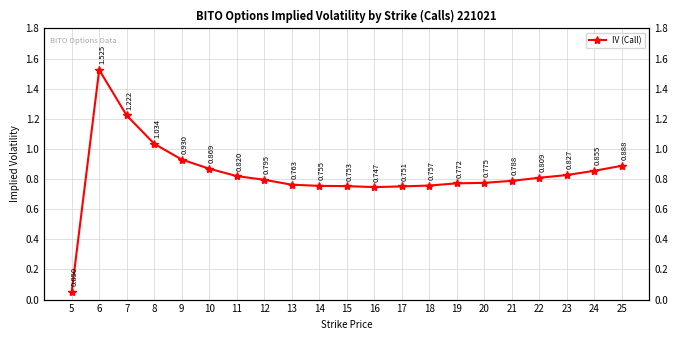

At which category does the data reach its first local valley?

16